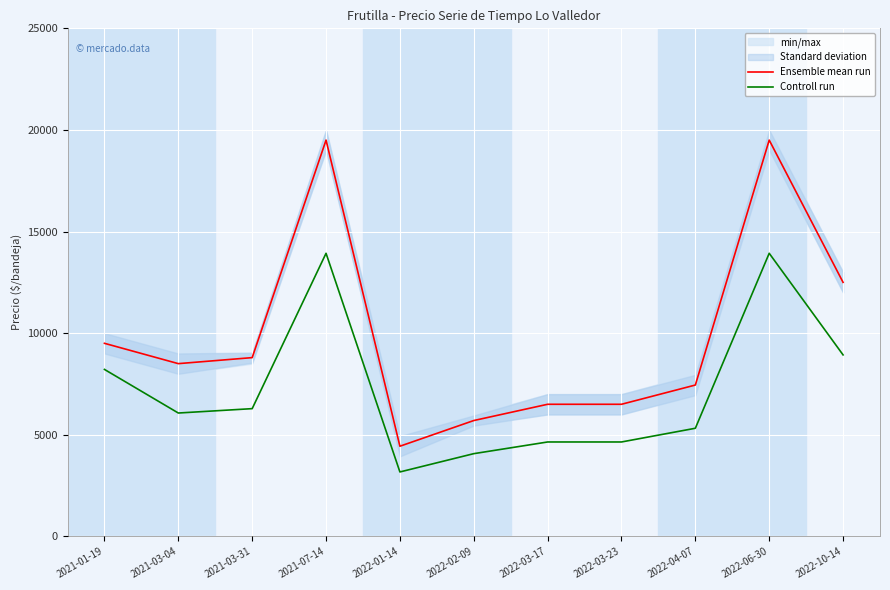

How many values in the Ensemble mean run series exceed 8500?

5